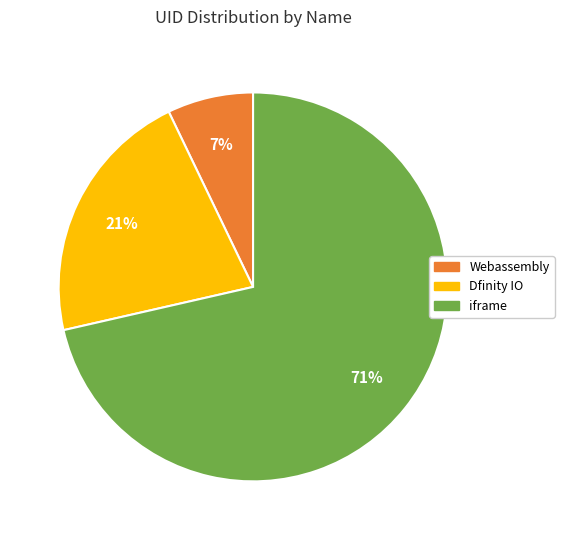

What is the ratio of the value at Dfinity IO to the value at Webassembly?

3.0